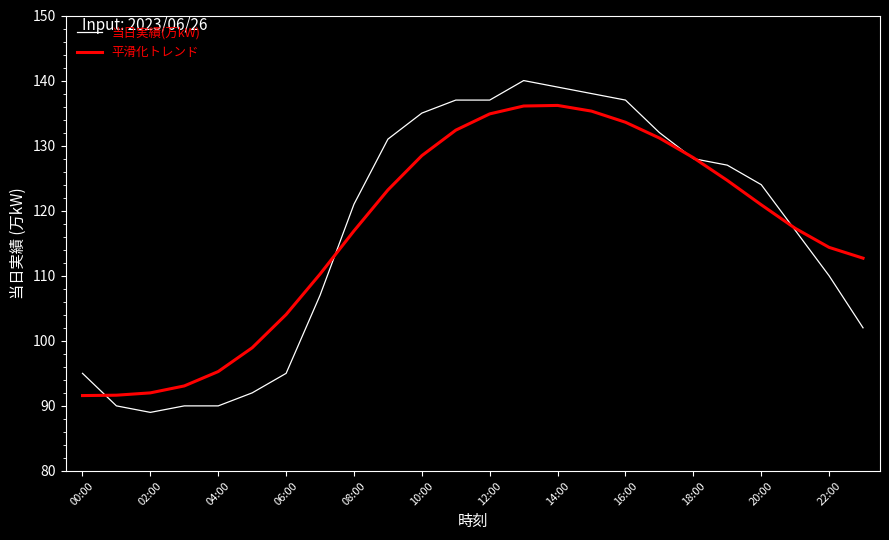

Rank the series by their maximum value, from highest to lowest.

当日実績(万kW), 平滑化トレンド